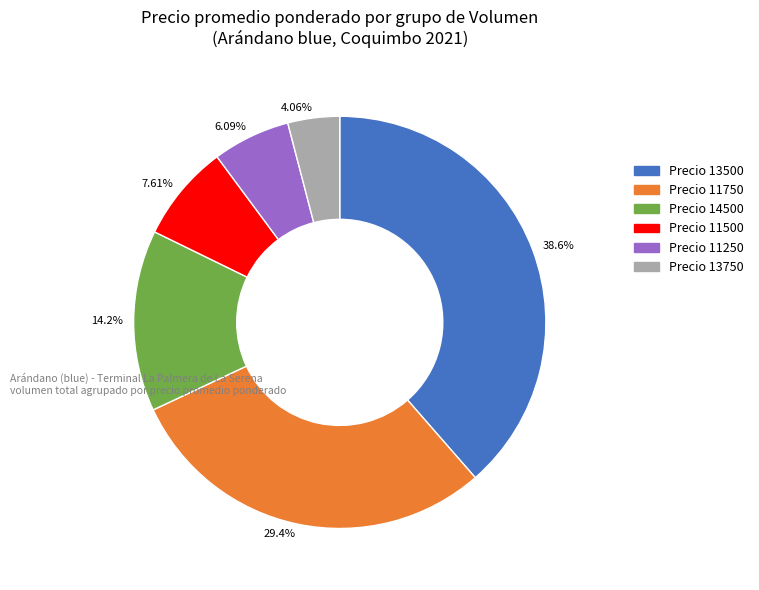

Is there a majority slice in this chart?

No